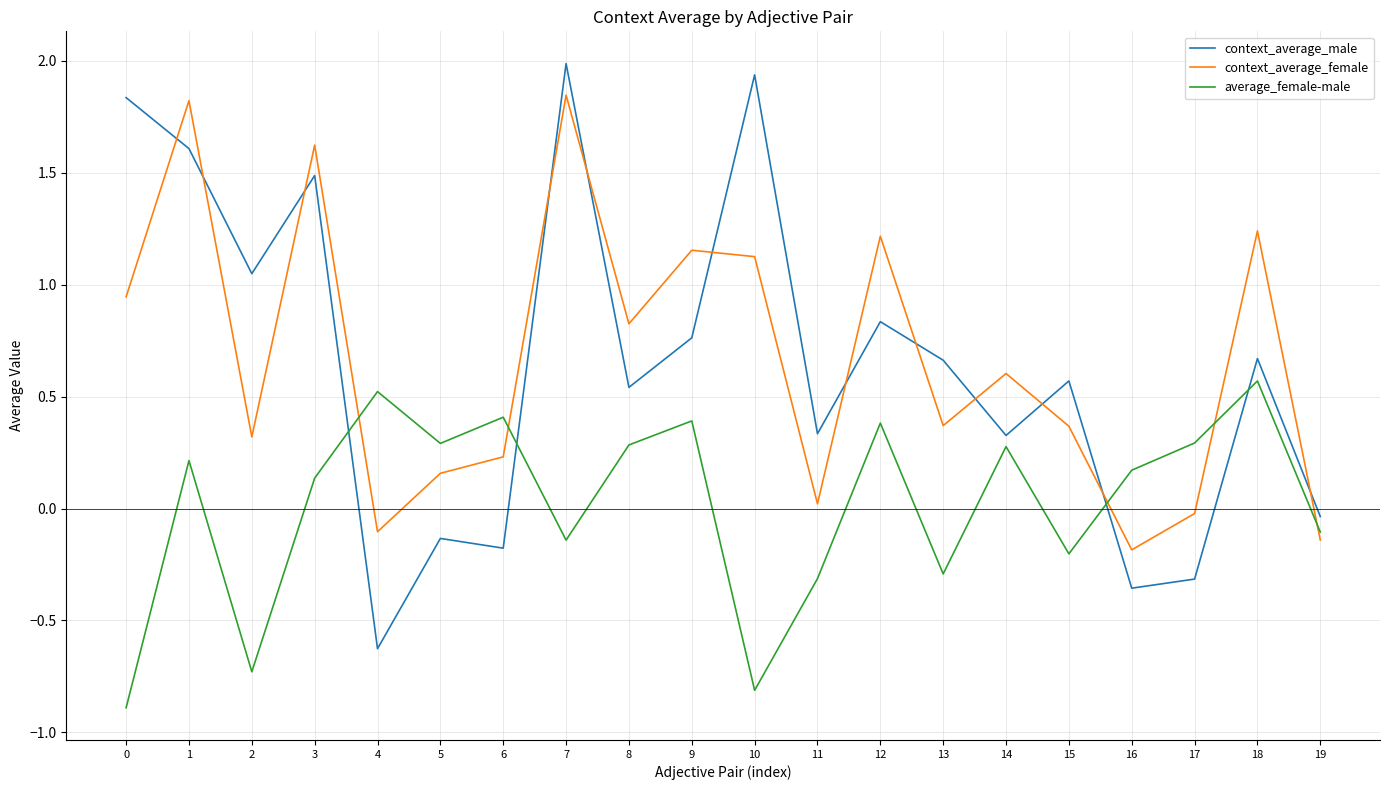

Is the value of context_average_female at 14 greater than the value of context_average_male at 3?

No